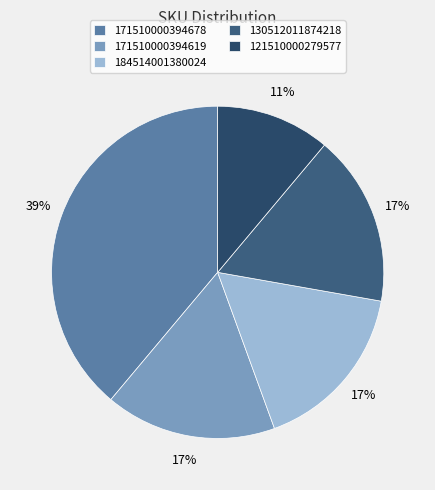

What is the largest slice in the pie chart?

171510000394678